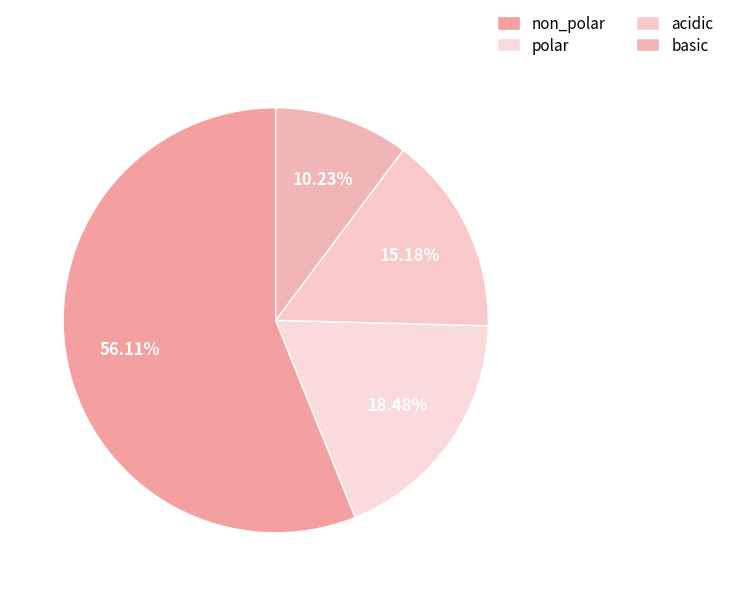

Count the number of slices in the pie.

4